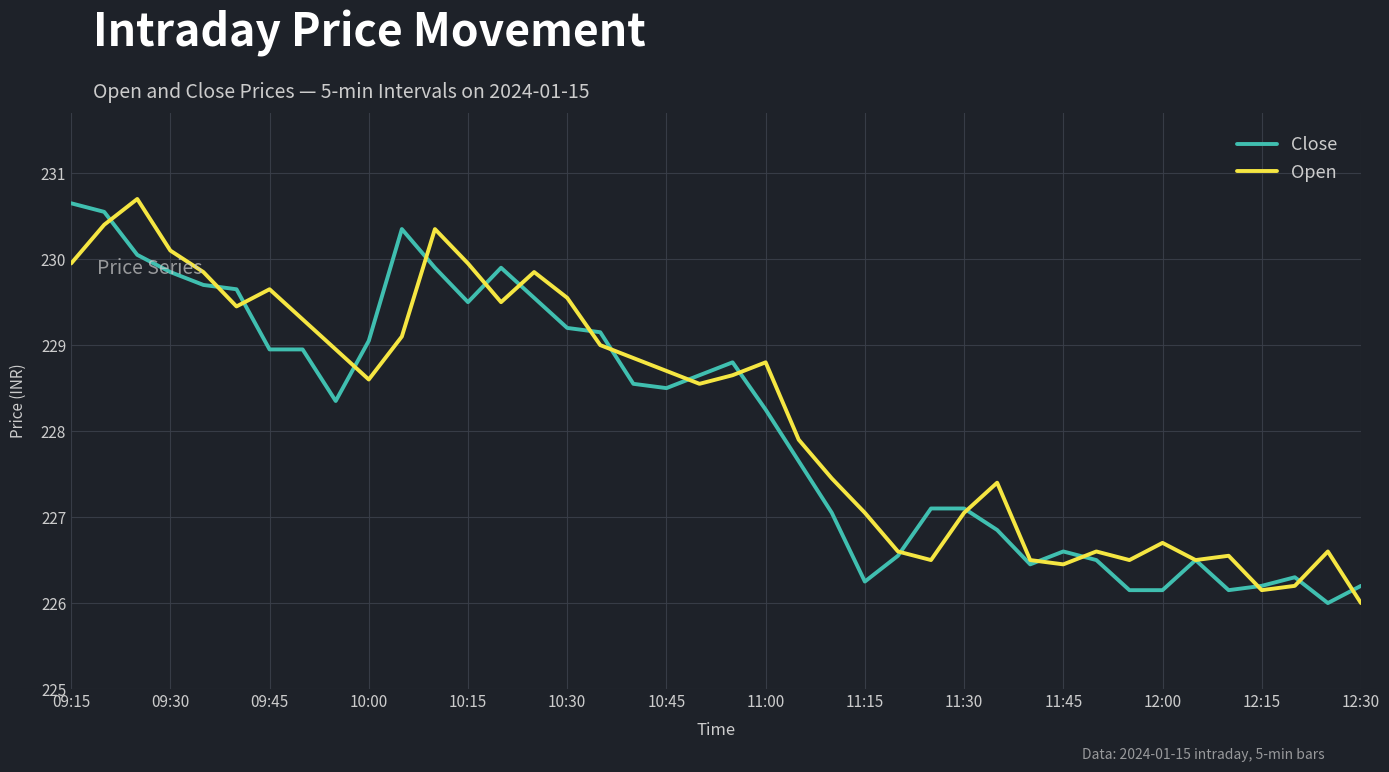

What is the maximum value shown in the chart?

230.7